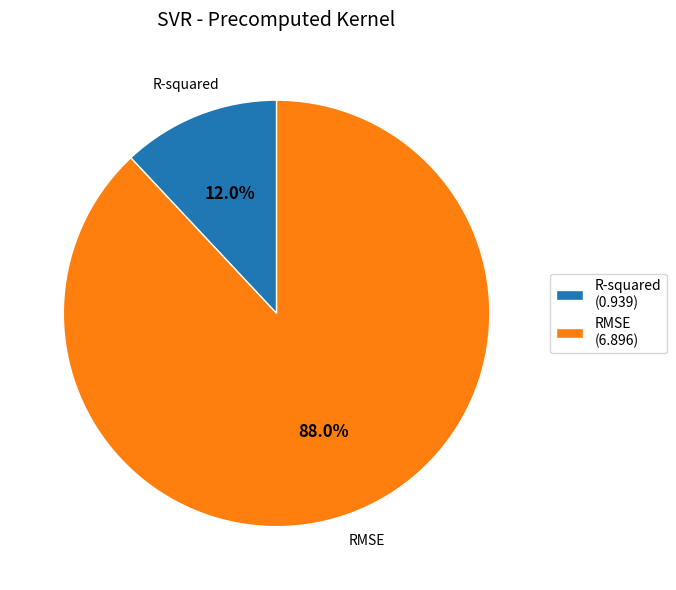

To the nearest percent, what portion does R-squared represent?

12%